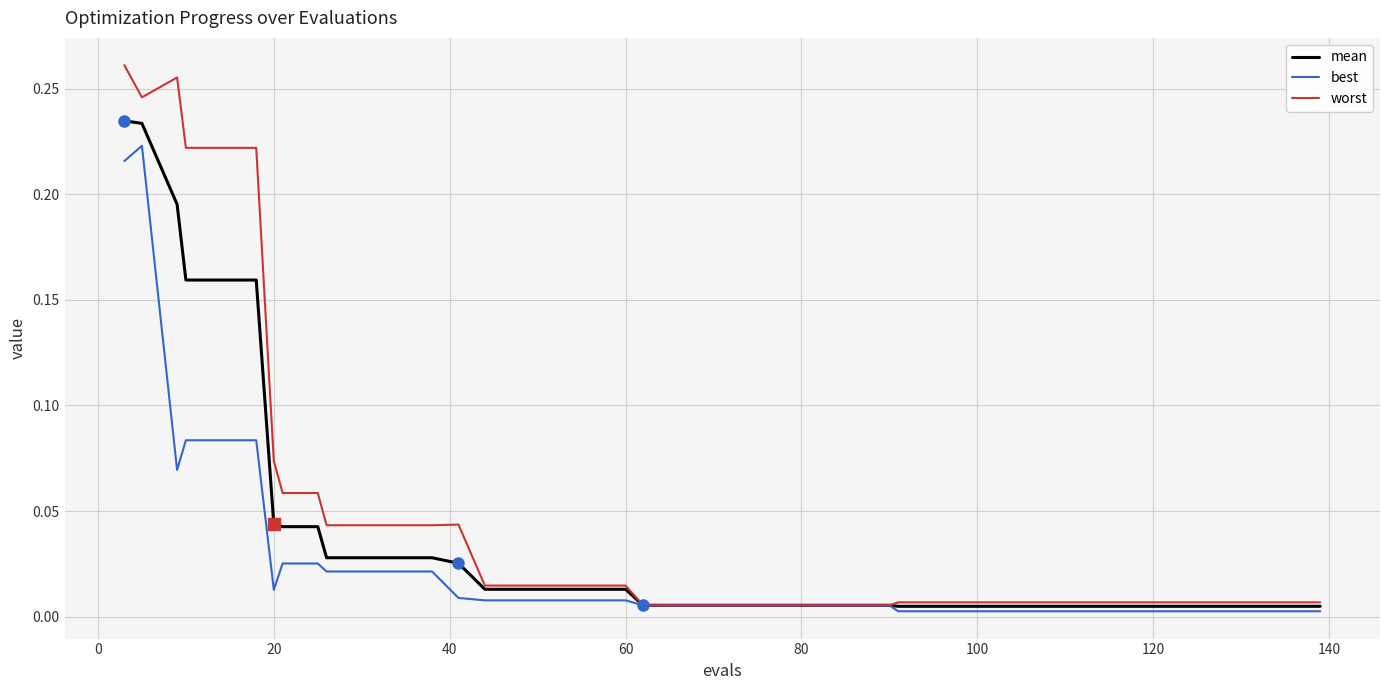

Rank the series by their average value, from lowest to highest.

best, mean, worst